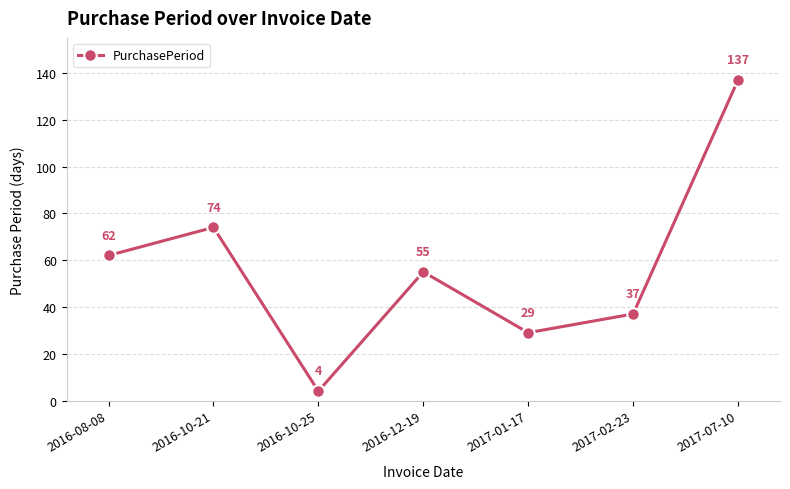

The value at 2016-08-08 is 62. True or false?

True